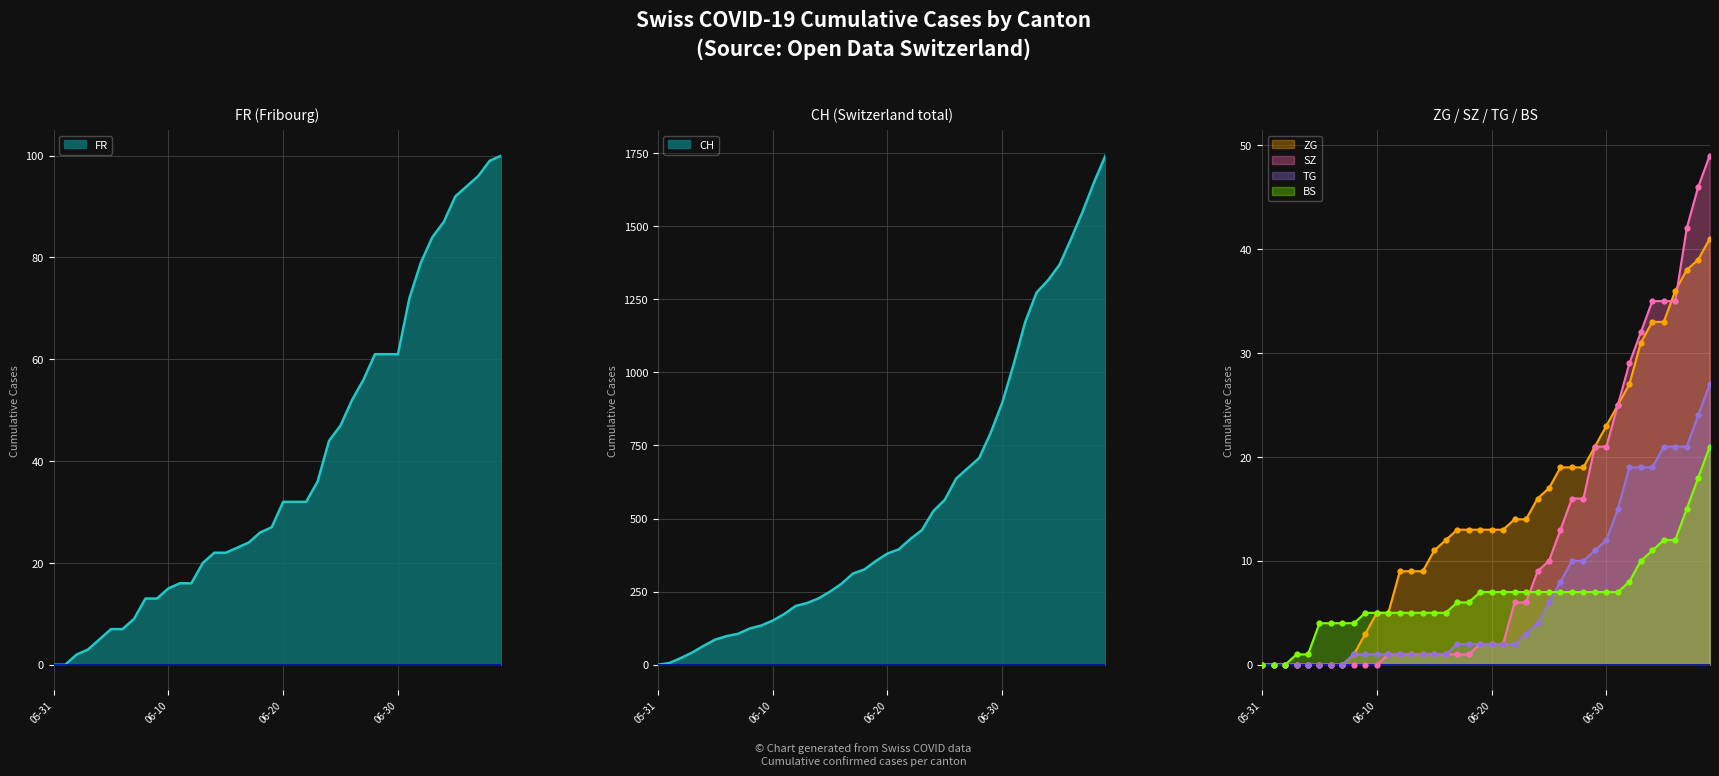

What are all the series names shown in the legend?

CH, FR, BS, TG, ZG, SZ